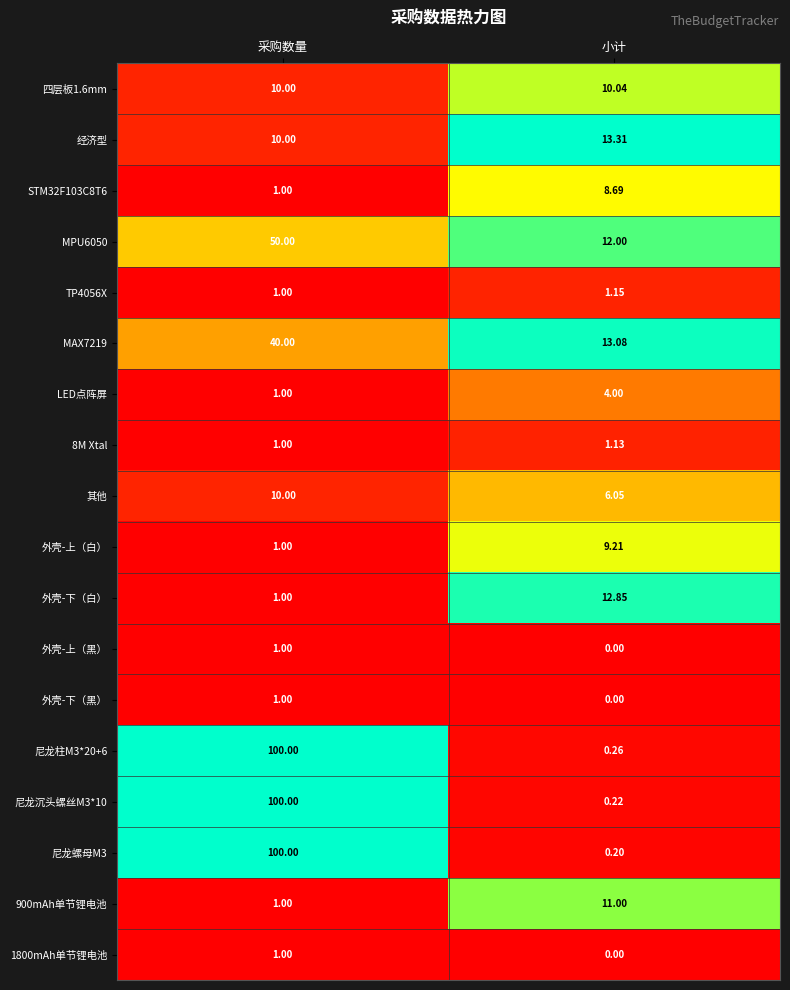

At which category does the chart reach its peak across all series?

采购数量